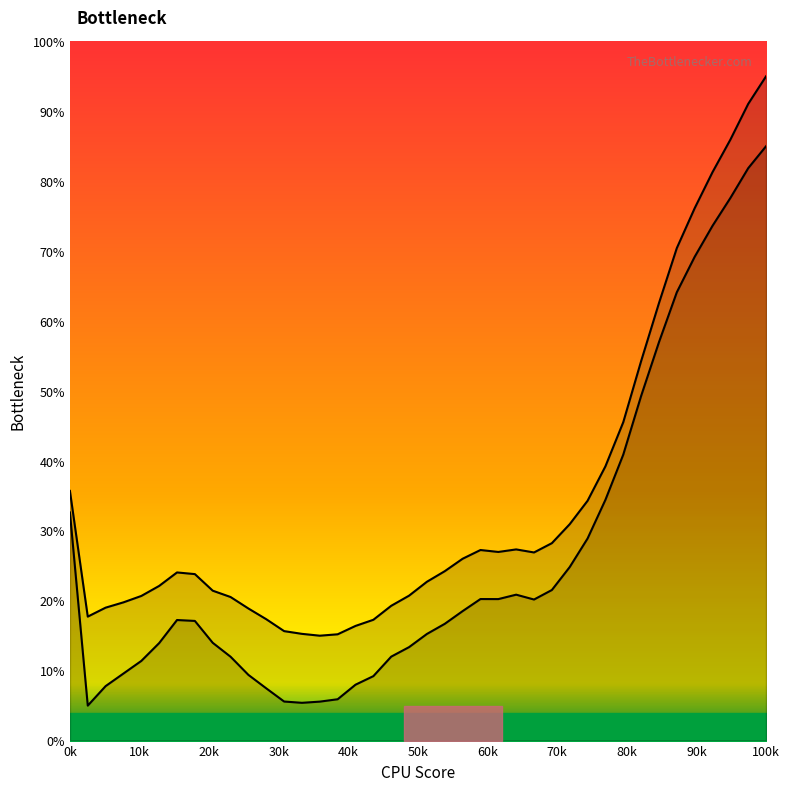

True or false: col_4 line and col_3 line cross at least once.

False